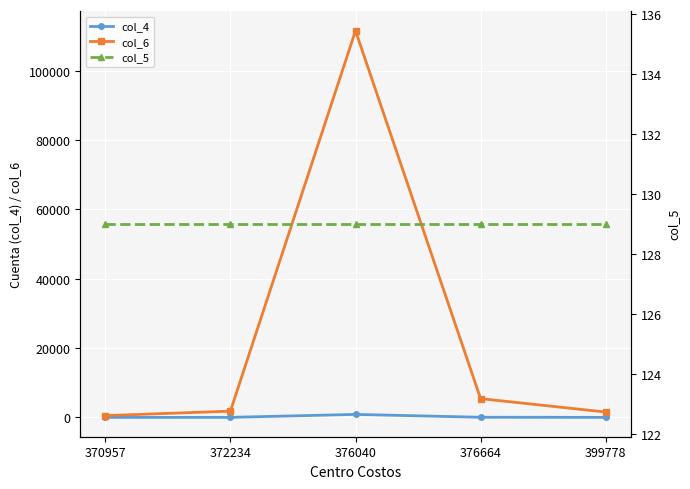

What is the sum of all col_4 values?

937